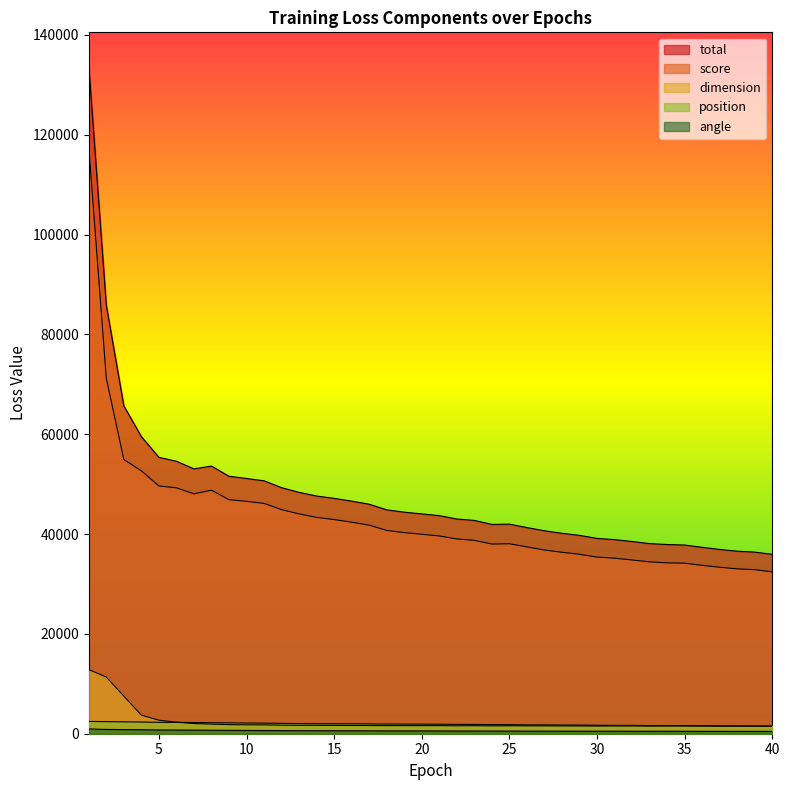

At which label does total first exceed 44043?

1